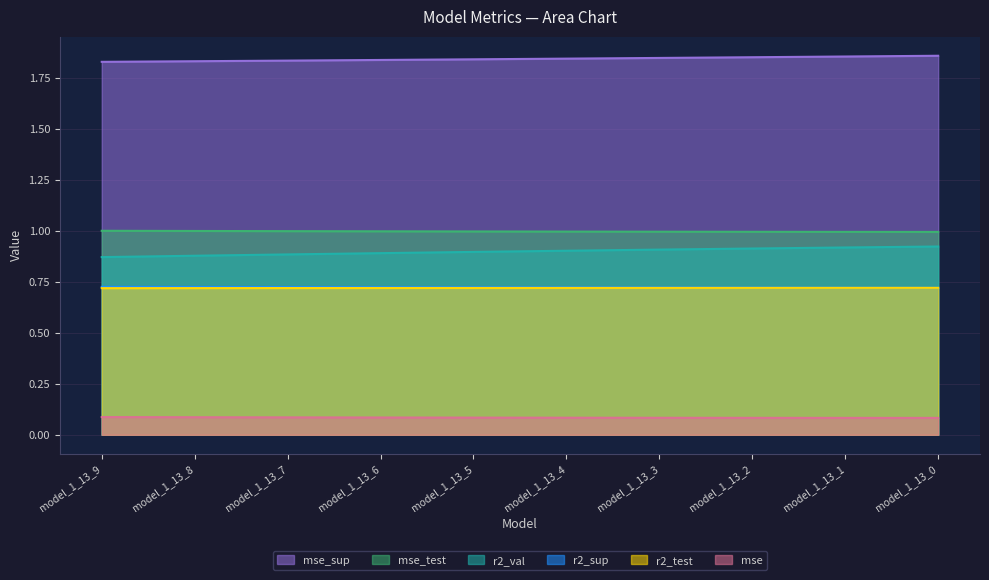

How many series are shown in this chart?

6